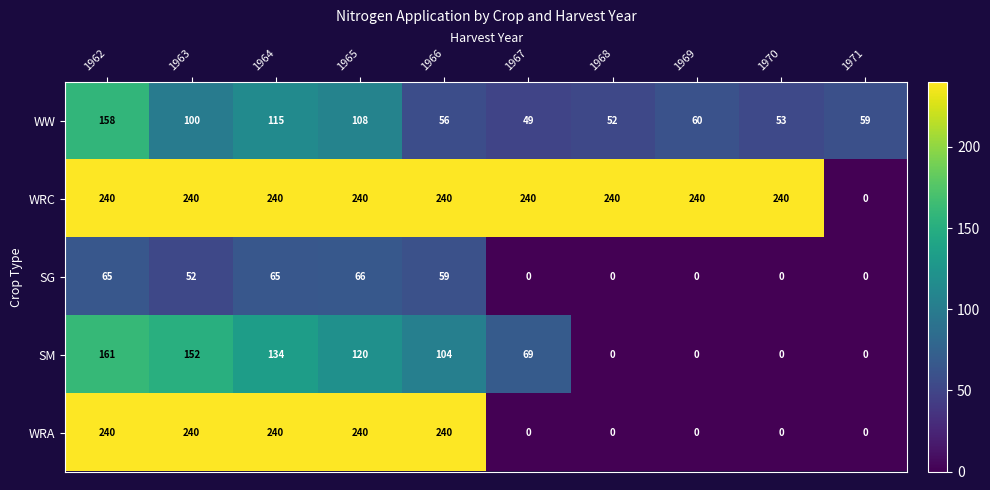

How many values in the SG series are below 52?

5